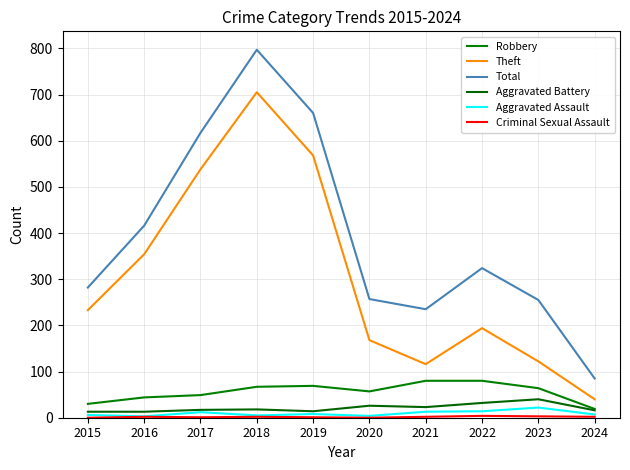

Does the chart have visible grid lines?

Yes